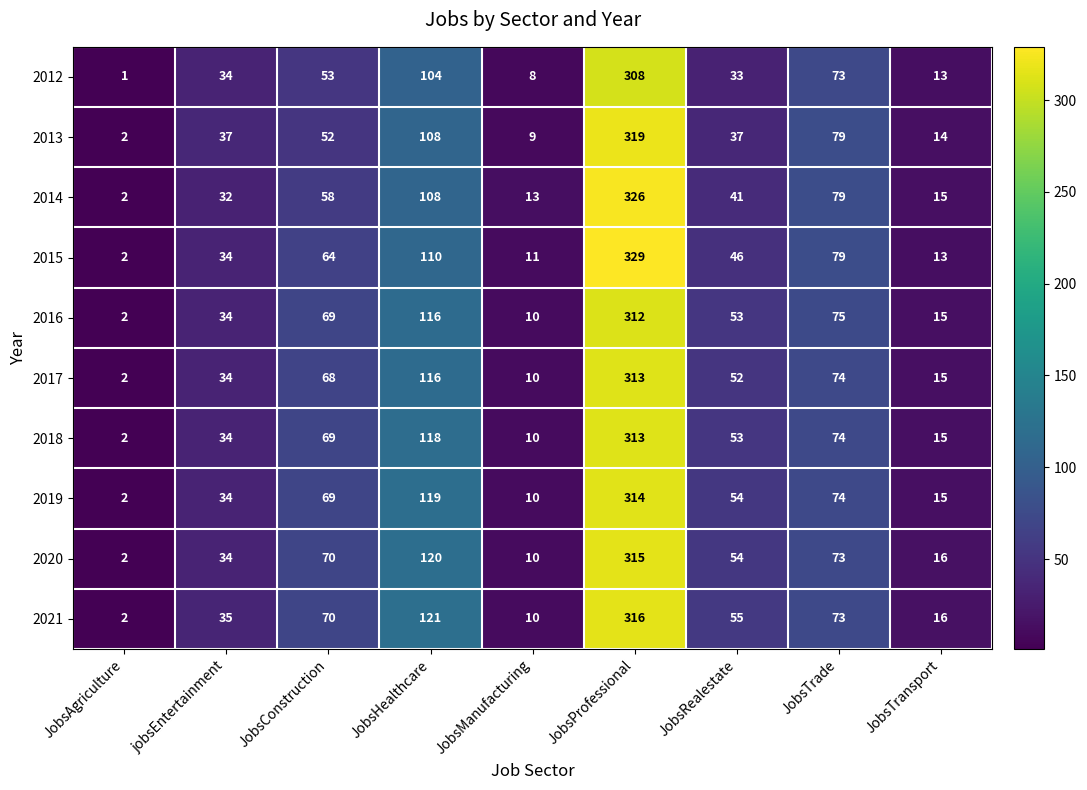

At which label does 2018 reach its peak?

JobsProfessional